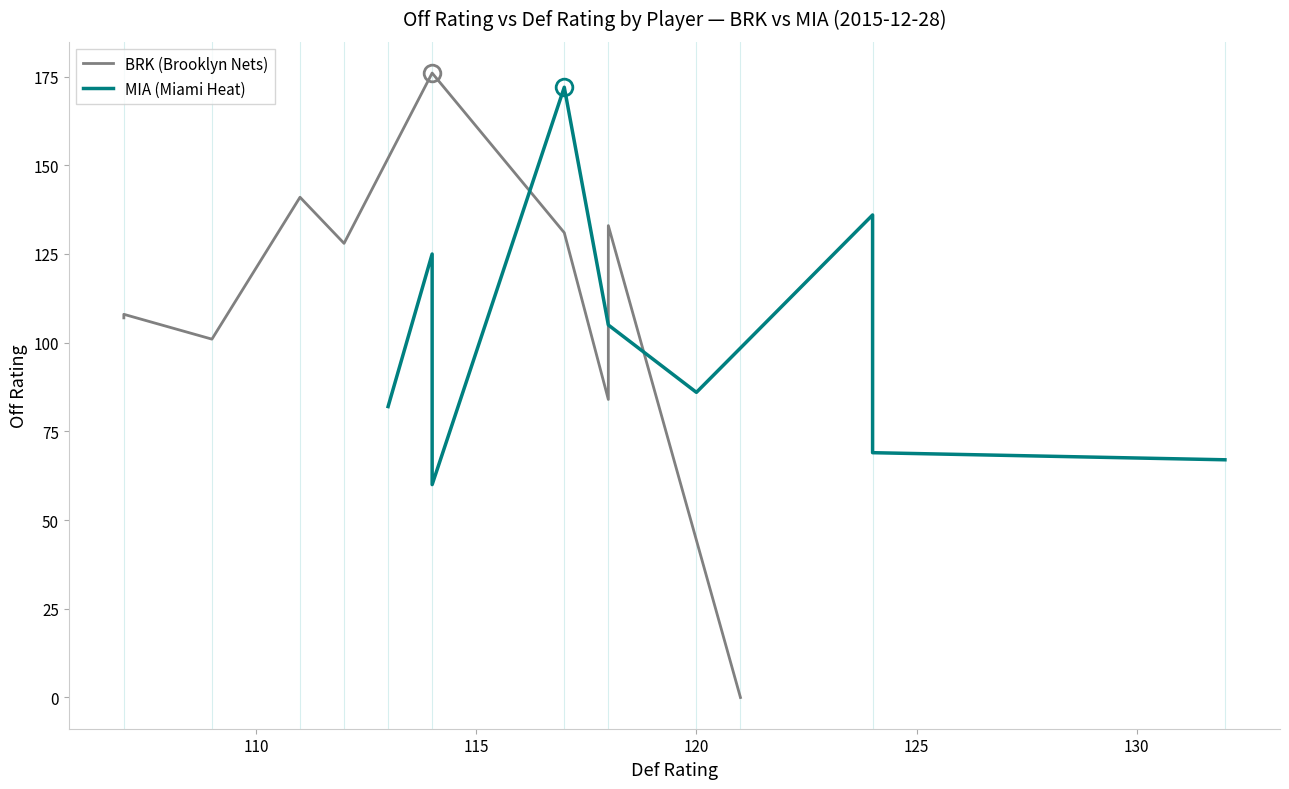

What is the maximum value for BRK players?

176